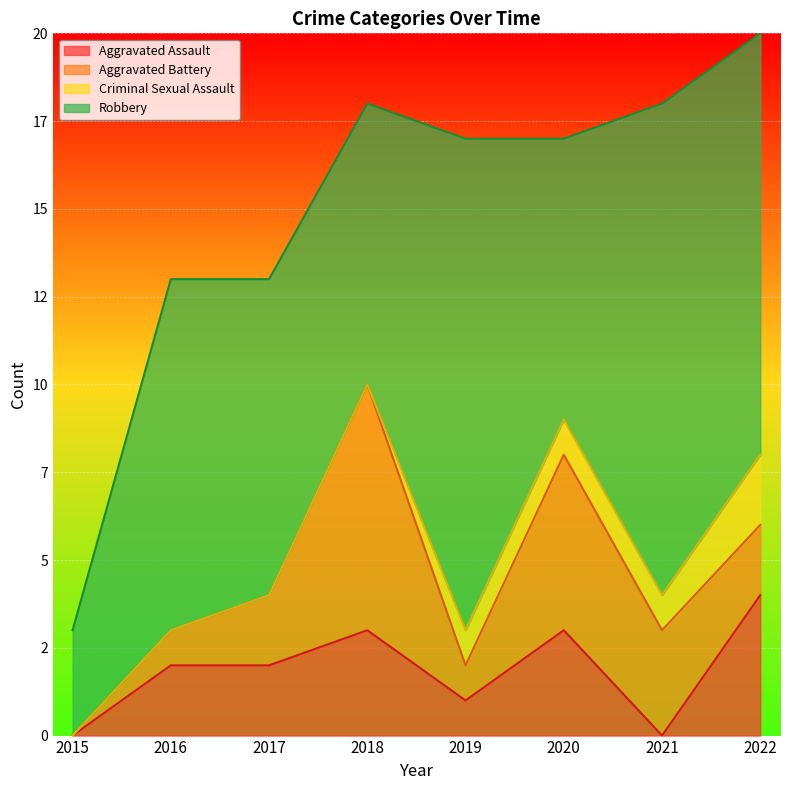

In Aggravated Assault, how many points are higher than both neighbors (excluding endpoints)?

2